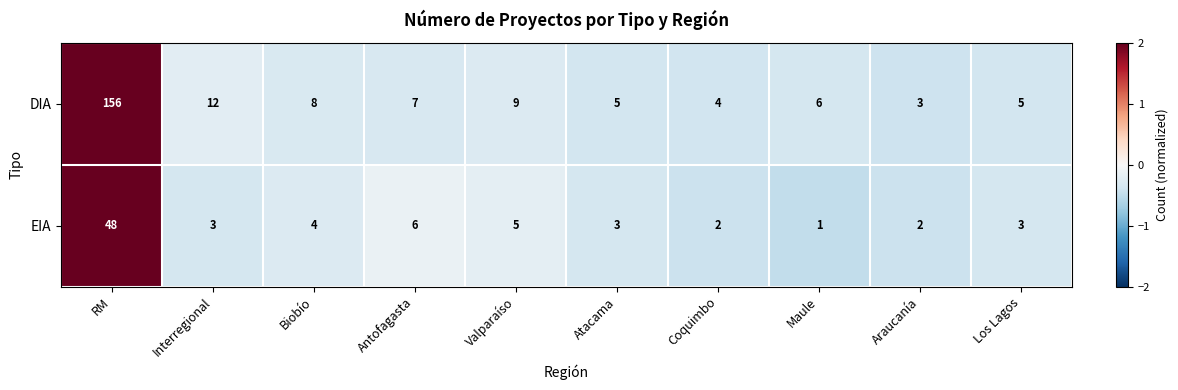

At which label does EIA first exceed 3?

RM